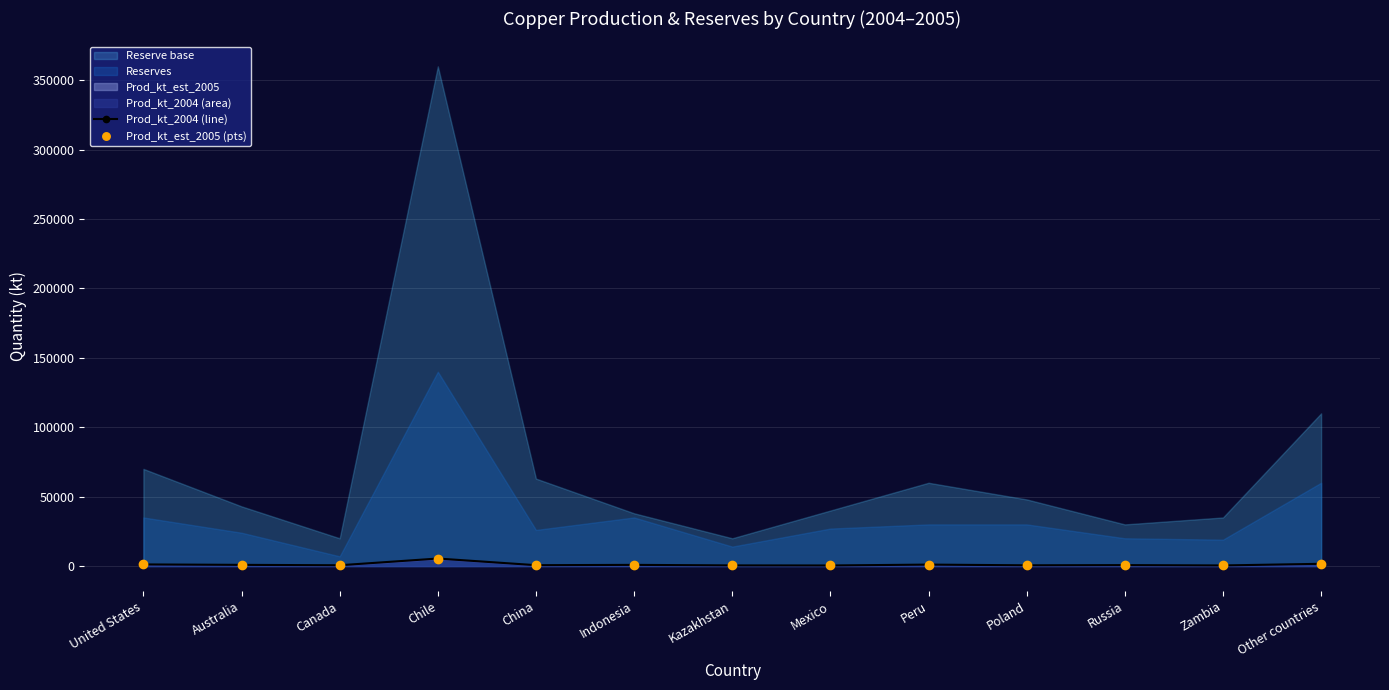

What is the total value across all series at Indonesia?

1890